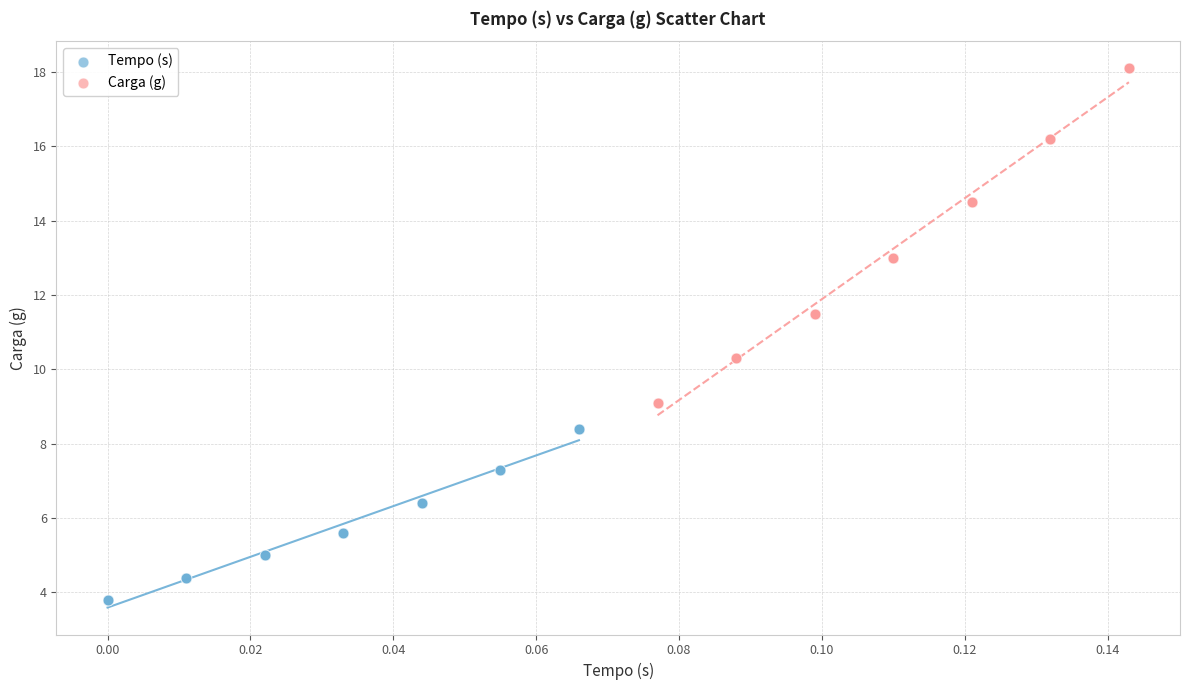

Which series contains the highest Y value?

Carga (g)